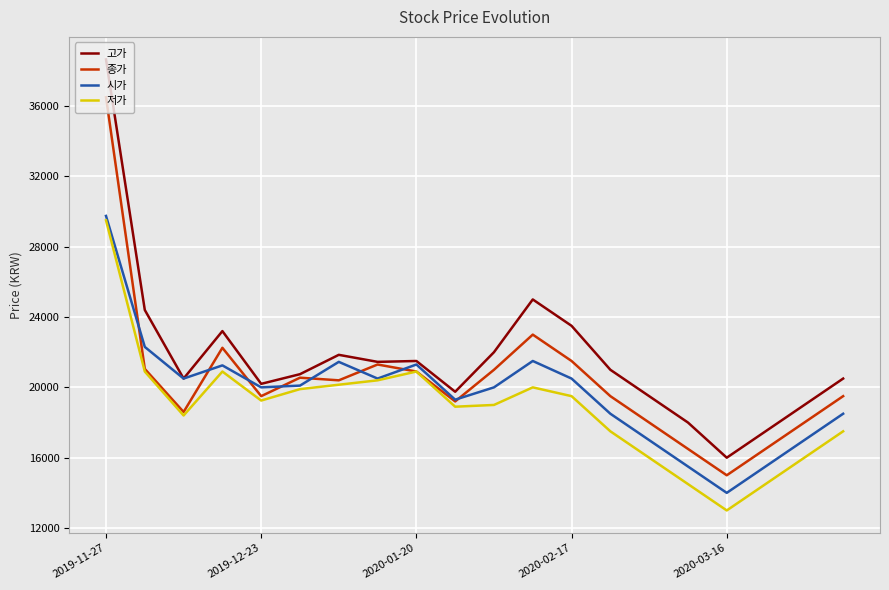

What is the minimum value shown in the chart?

13000